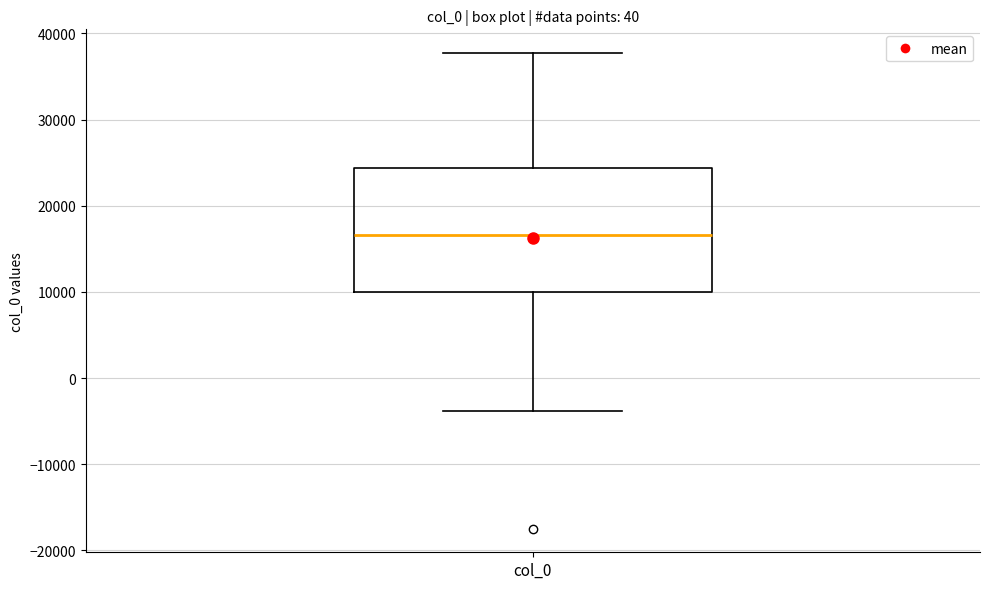

Where does the median line of the box for col_0 sit on the y-axis? The values are not printed on the chart, so give them approximately, as read against the axis.

17000